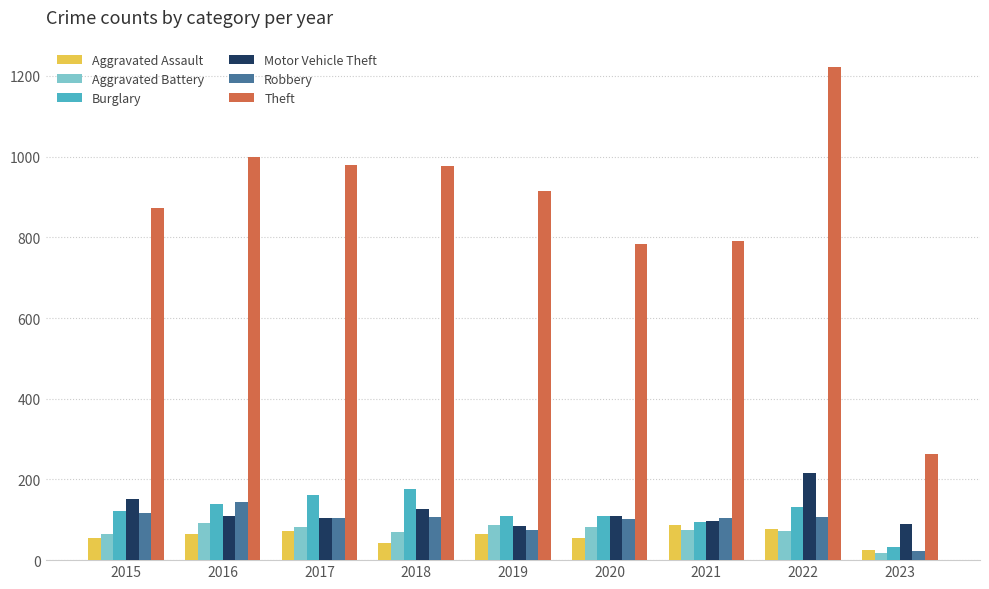

How many data points in Aggravated Assault are less than 65?

4